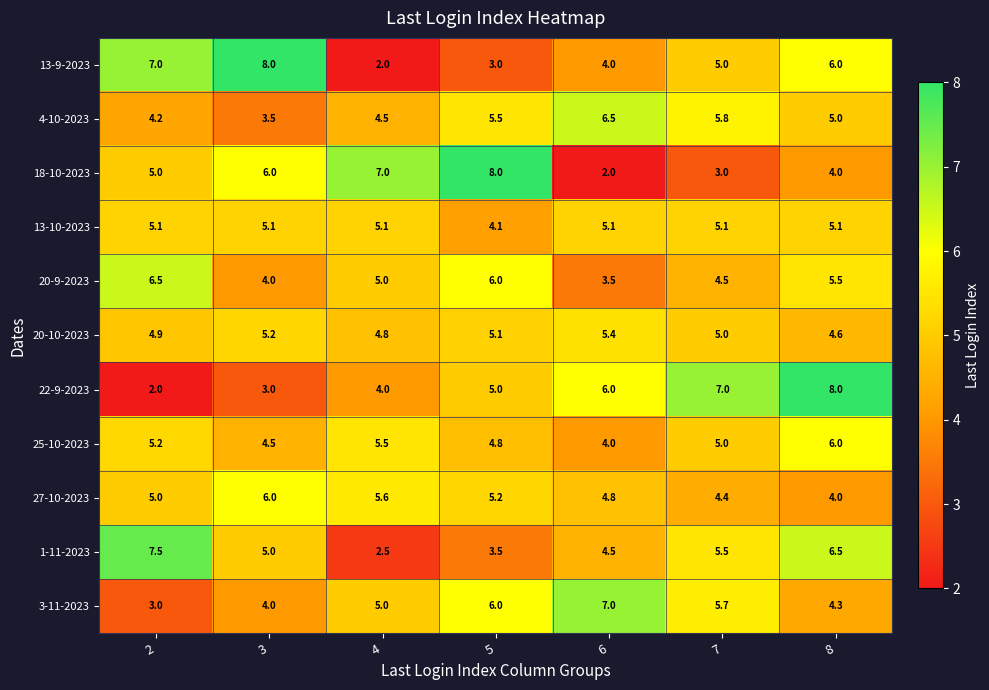

The value of 18-10-2023 at 6 is 2.0. True or false?

True